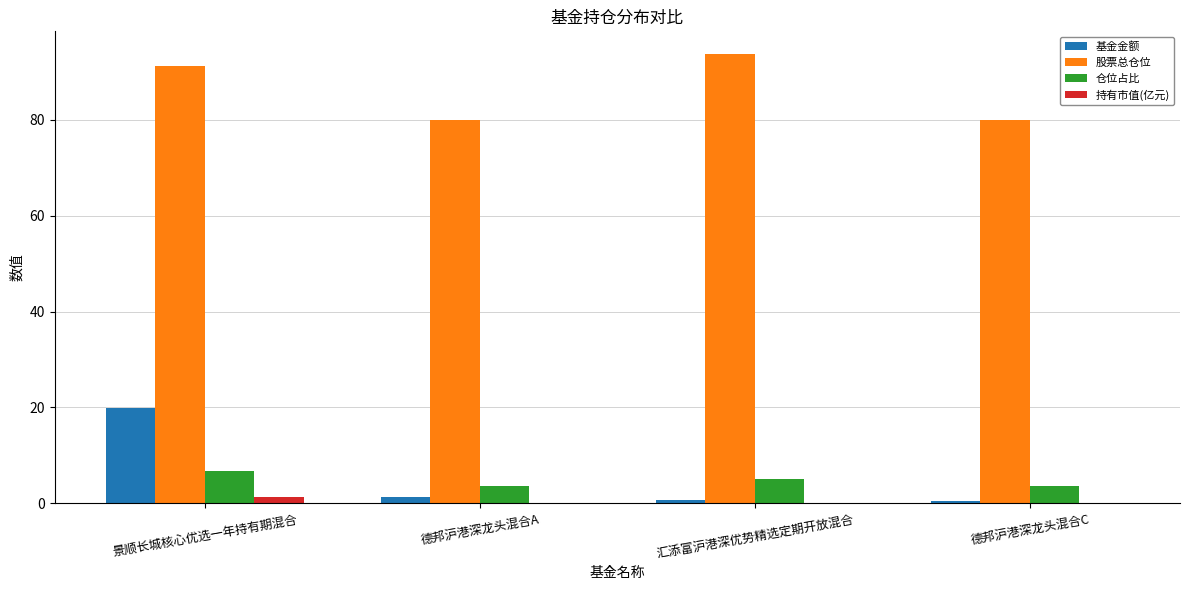

At which category does the chart reach its peak across all series?

汇添富沪港深优势精选定期开放混合